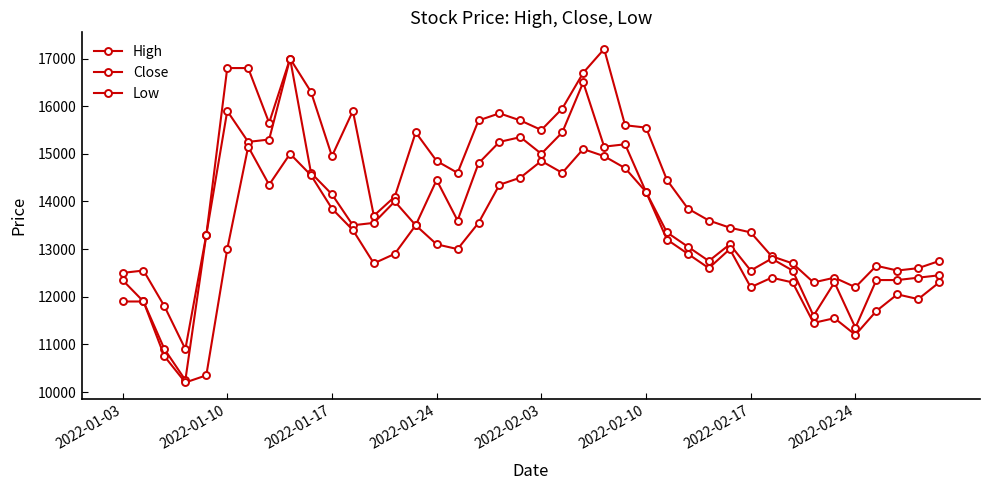

What is the minimum value for Close?

10250